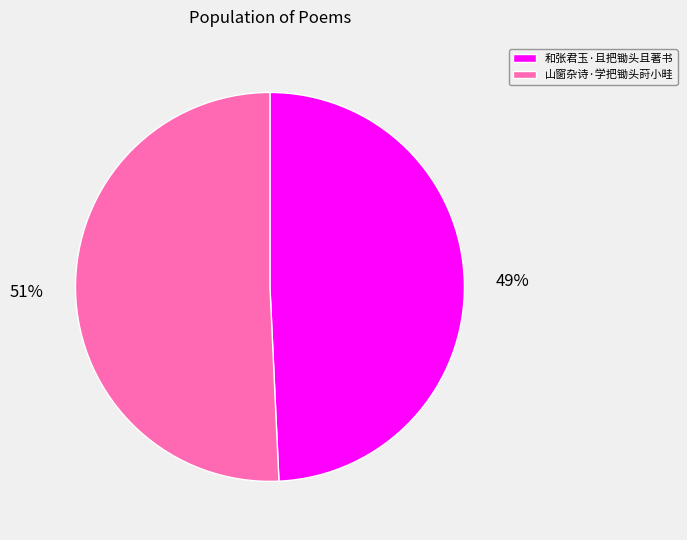

How many segments does this pie chart have?

2